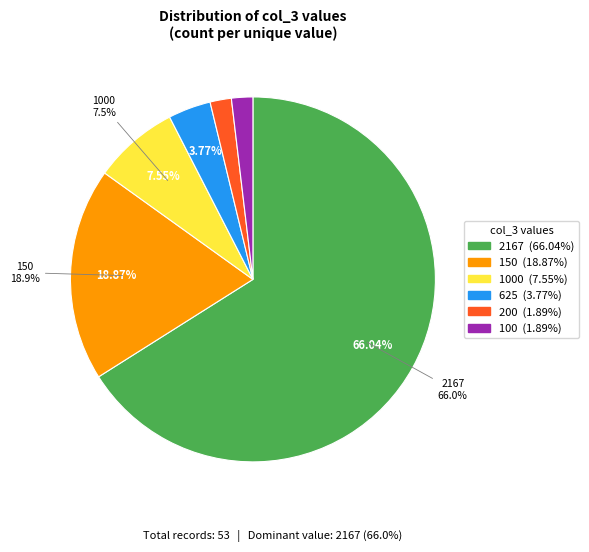

Rank the categories by value from highest to lowest.

2167, 150, 1000, 625, 200, 100